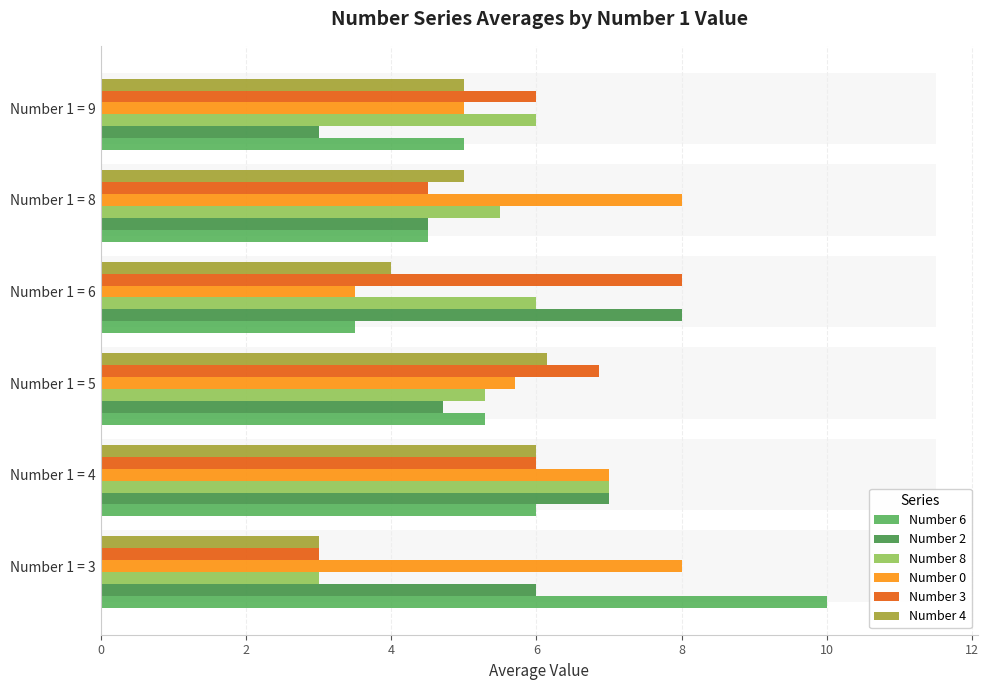

What is the difference between the second highest and minimum values in the Number 0 series?

4.5